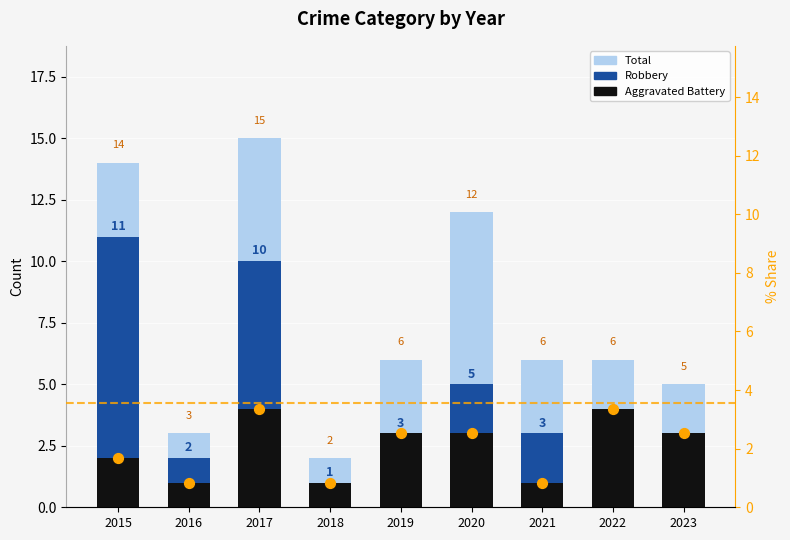

Which series has the widest spread of Y values?

Total